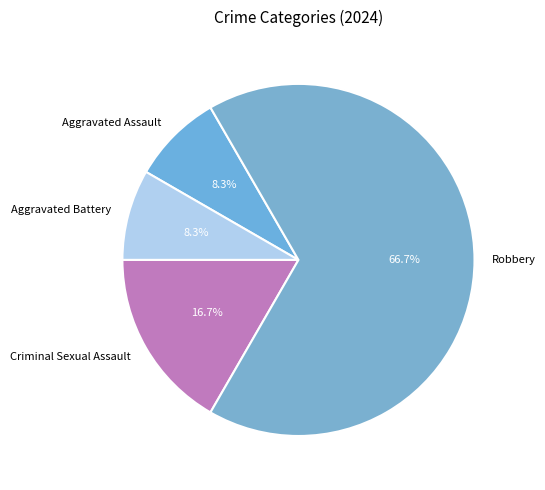

How many segments does this pie chart have?

4